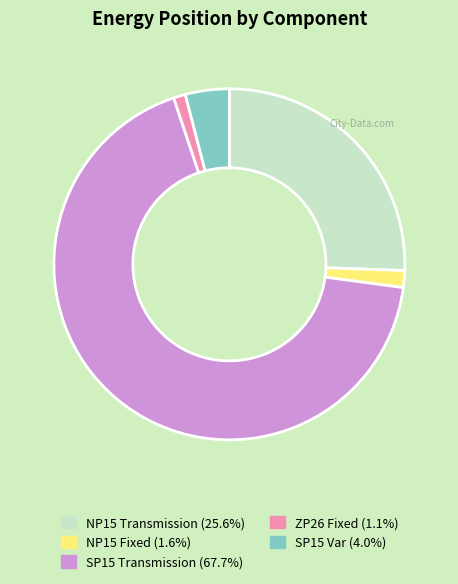

Is the sum of SP15 Var and NP15 Fixed greater than half?

No